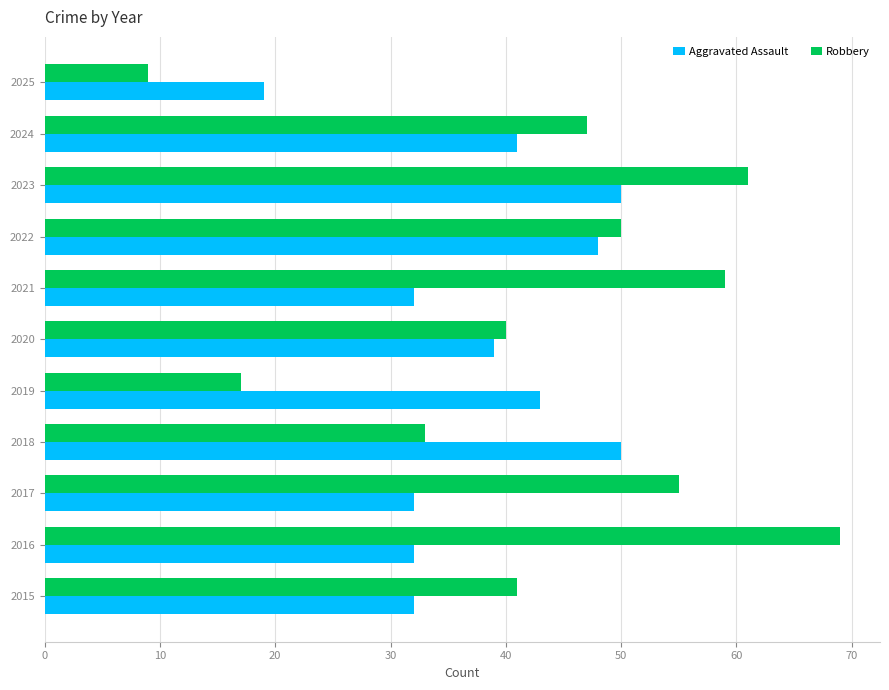

Which series changed the most between 2019 and 2021?

Robbery